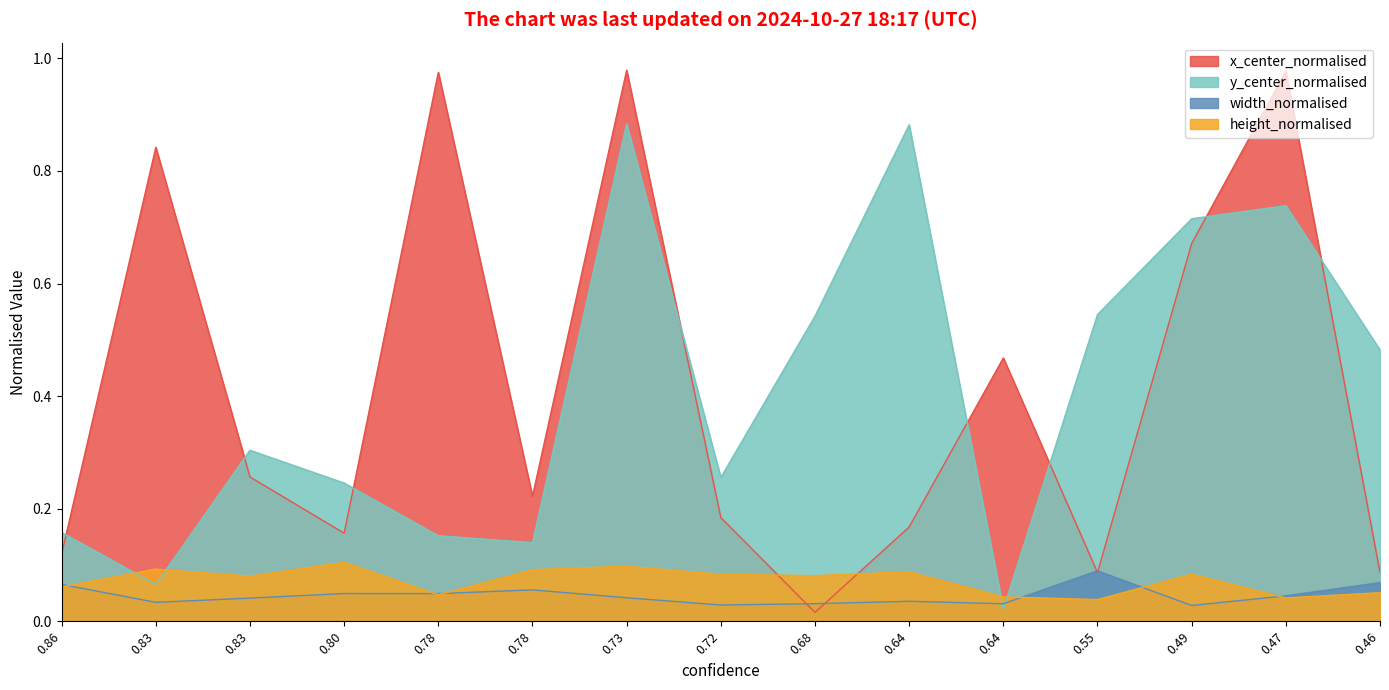

What is the value of the y_center_normalised point at the 2nd from the left?

0.1